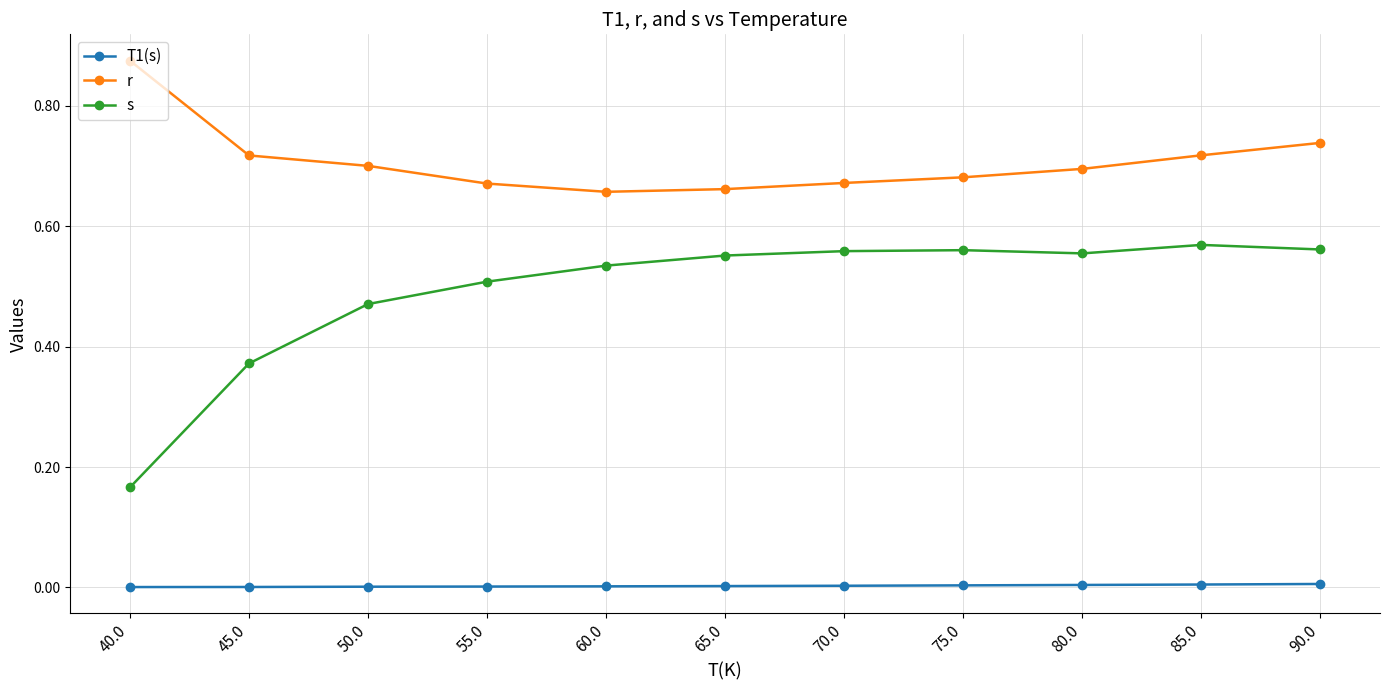

Does the chart have visible grid lines?

Yes